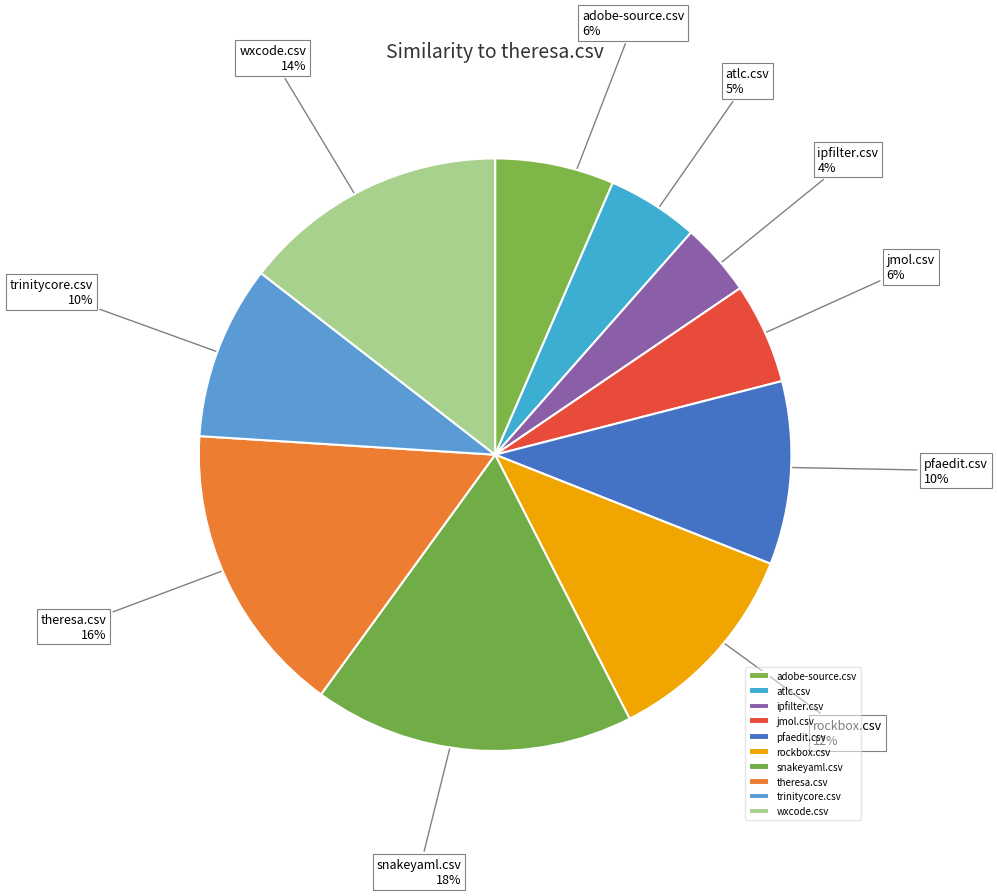

Combined, do adobe-source.csv and rockbox.csv account for over 50%?

No